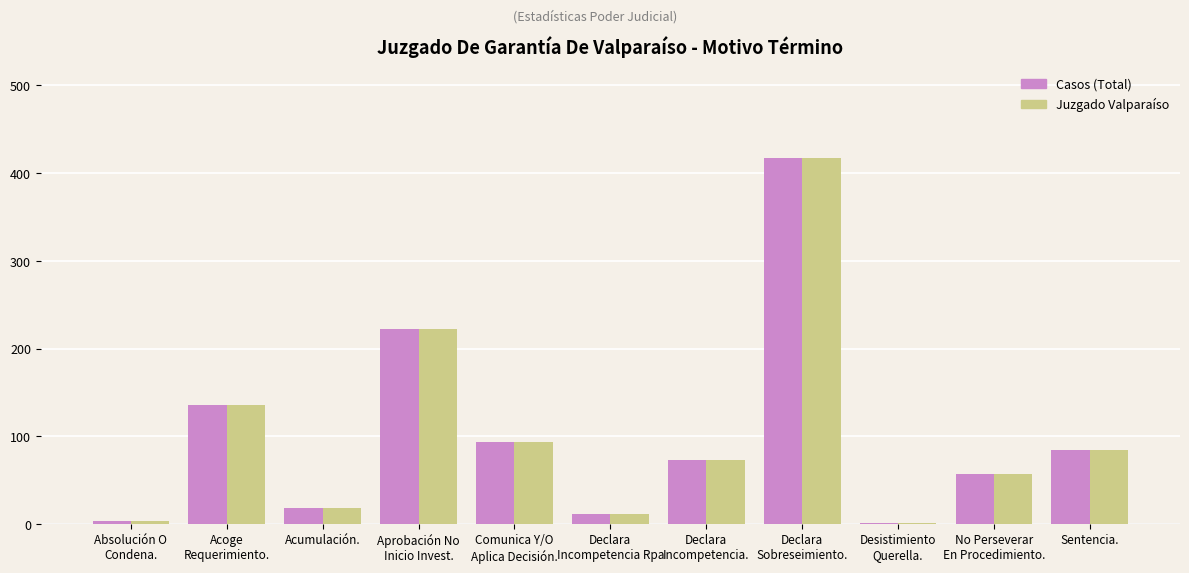

What value does the Casos (Total) series have at No Perseverar
En Procedimiento., to the nearest 10?

60